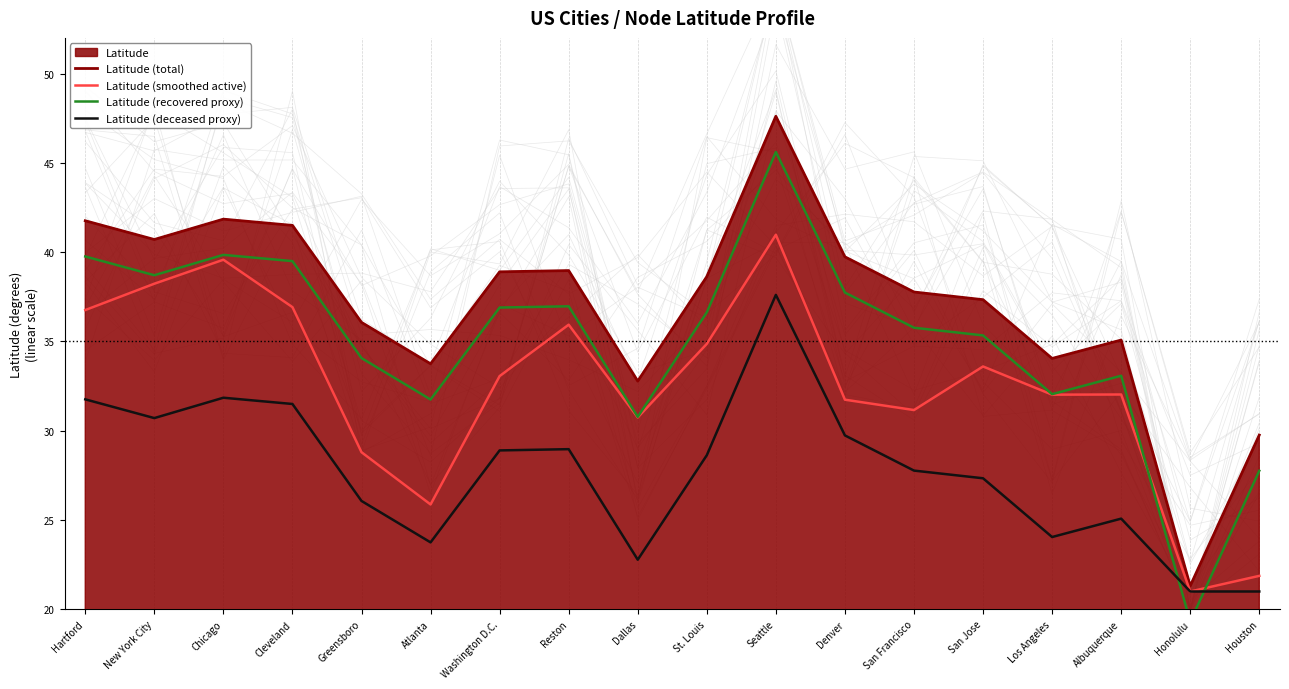

Reading right to left, extract all data points from this chart.

Latitude (total): 29.8	21.3	35.1	34.0	37.3	37.8	39.7	47.6	38.6	32.8	39.0	38.9	33.8	36.1	41.5	41.9	40.7	41.8
Latitude (smoothed active): 21.9	21.0	32.0	32.0	33.6	31.2	31.7	41.0	34.9	30.7	35.9	33.1	25.9	28.8	36.9	39.6	38.2	36.8
Latitude (recovered proxy): 27.8	19.3	33.1	32.0	35.3	35.8	37.7	45.6	36.6	30.8	37.0	36.9	31.8	34.1	39.5	39.9	38.7	39.8
Latitude (deceased proxy): 21.0	21.0	25.1	24.0	27.3	27.8	29.7	37.6	28.6	22.8	29.0	28.9	23.8	26.1	31.5	31.9	30.7	31.8